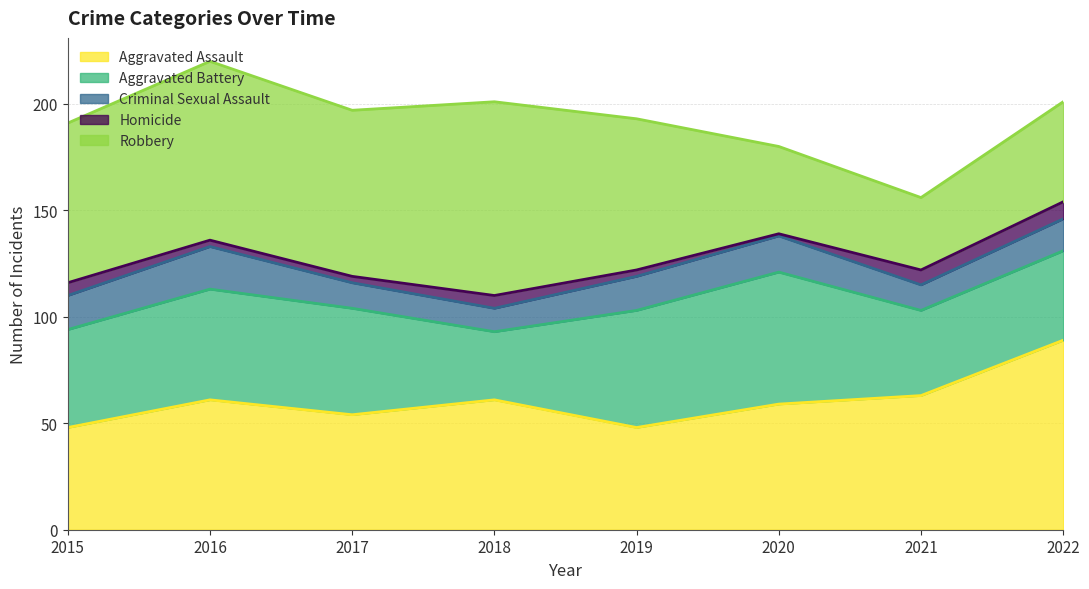

What is the average value of the Criminal Sexual Assault series?

15